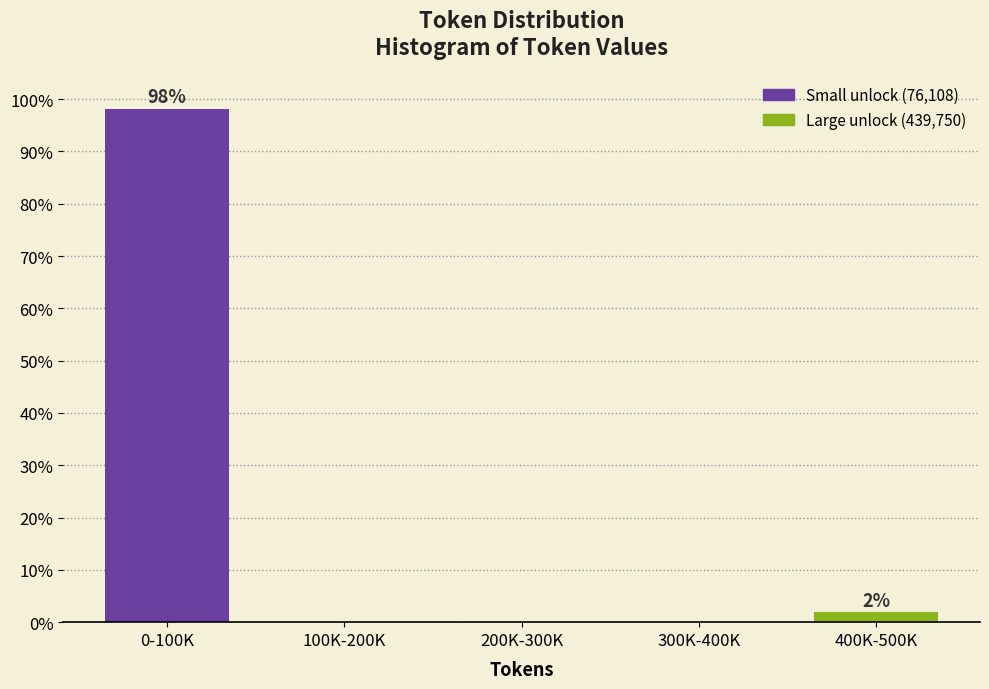

Reading left to right, list all the values displayed in this chart.

0-100K=98.1	100K-200K=0.0	200K-300K=0.0	300K-400K=0.0	400K-500K=1.9